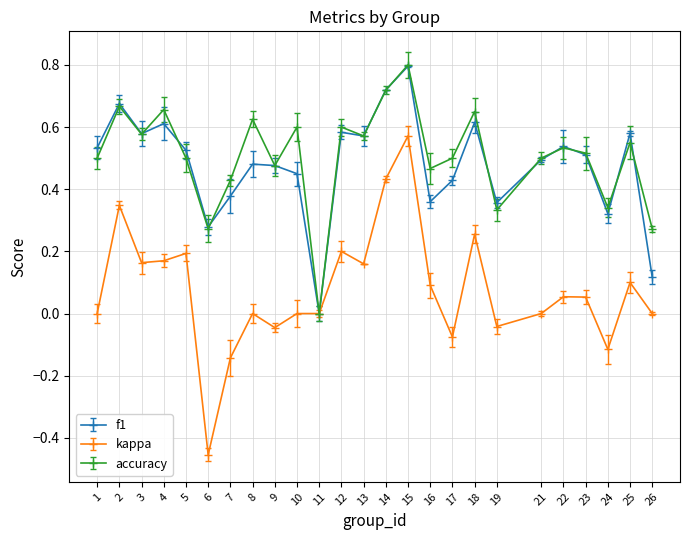

Which category has the highest value across all series?

15